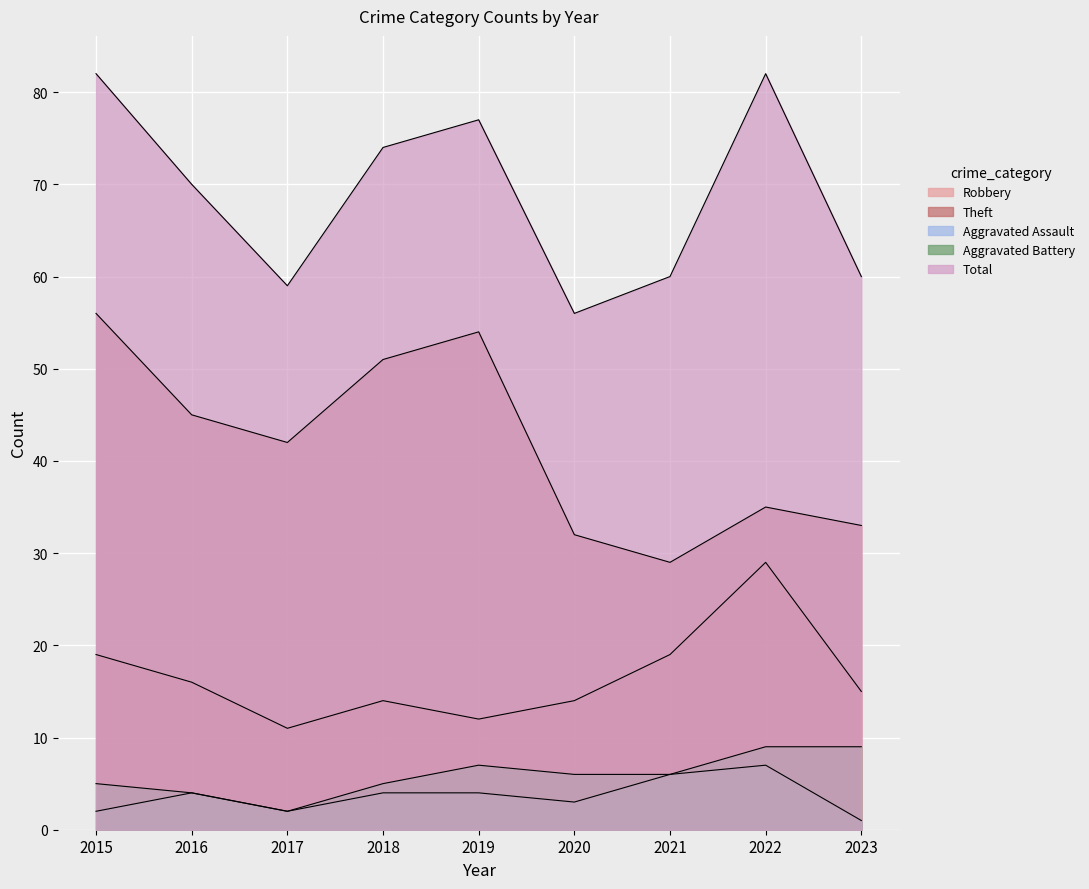

How many interior local peaks does the Theft series have?

2